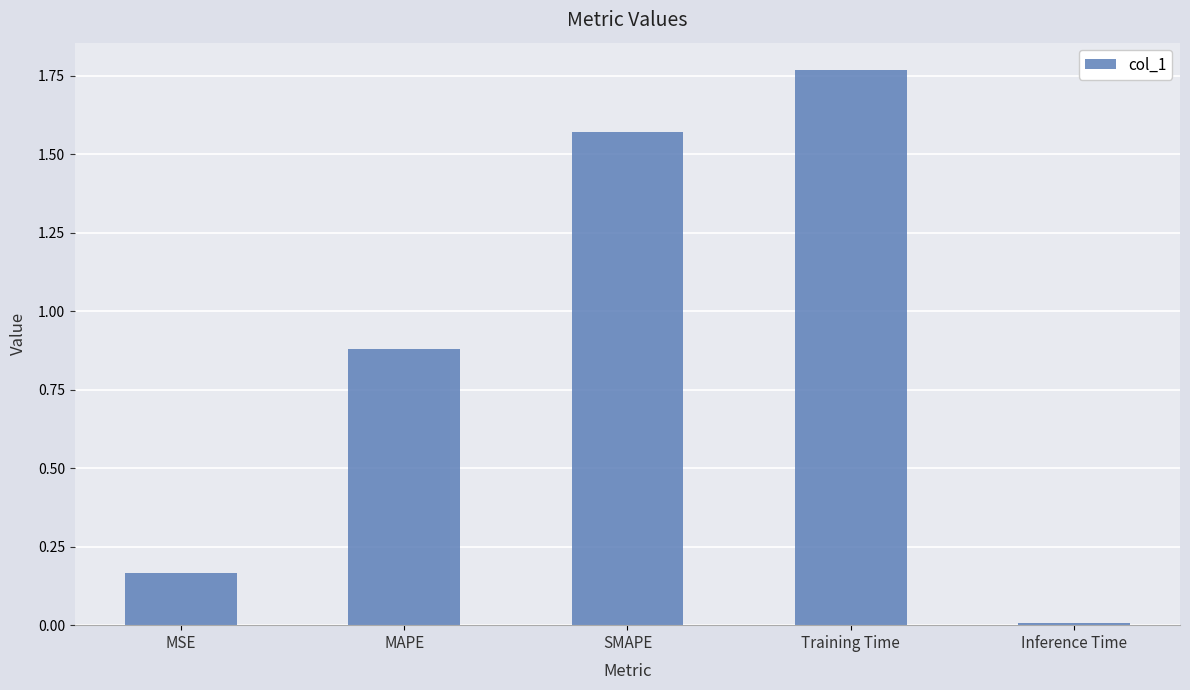

Is it true that the value at Inference Time is 0.0?

True